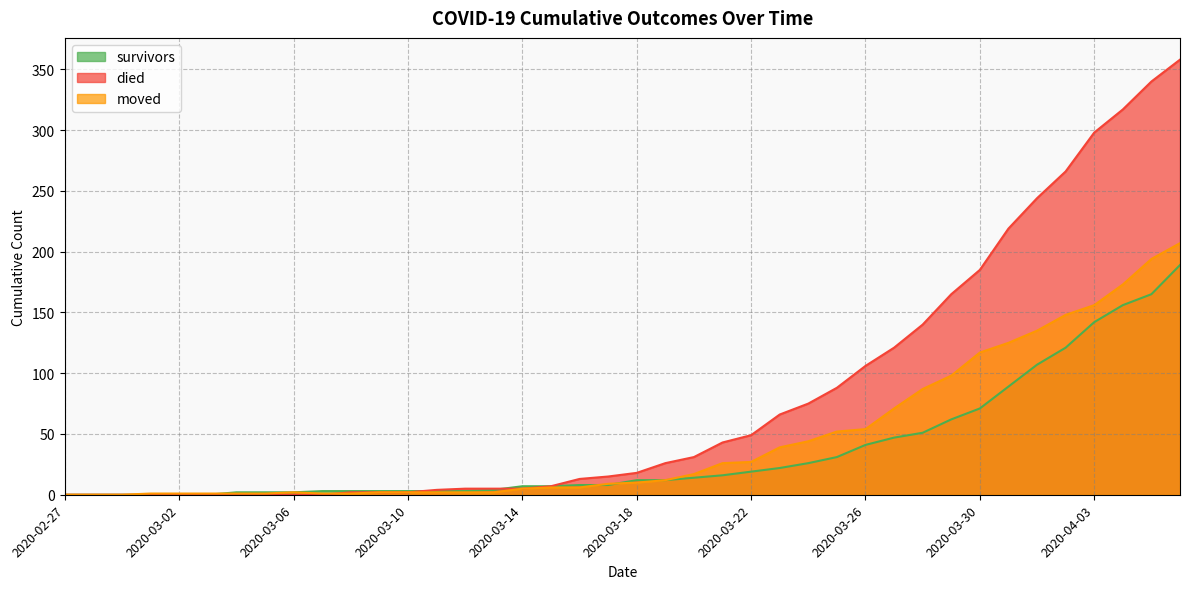

List the series in order of their overall mean, lowest first.

survivors, moved, died